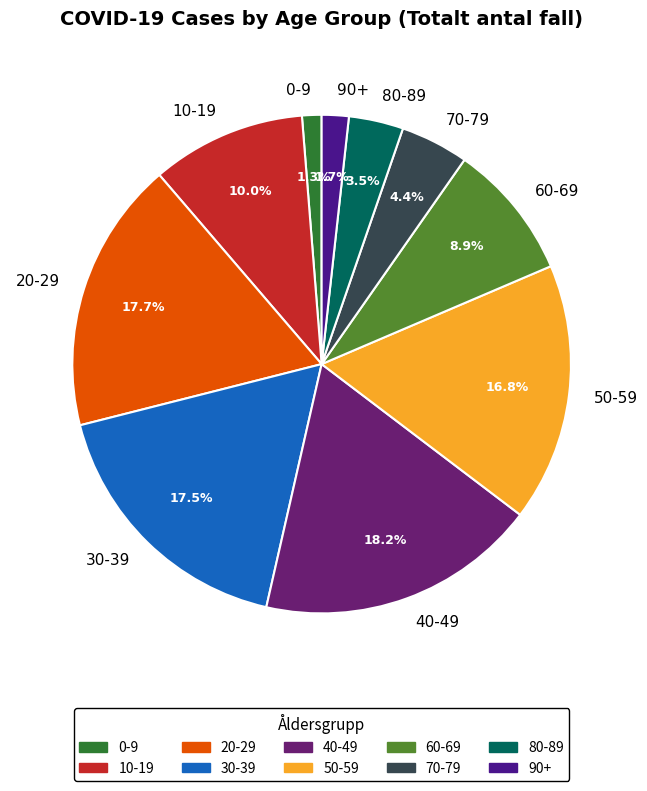

Is 20-29 the majority of the pie?

No